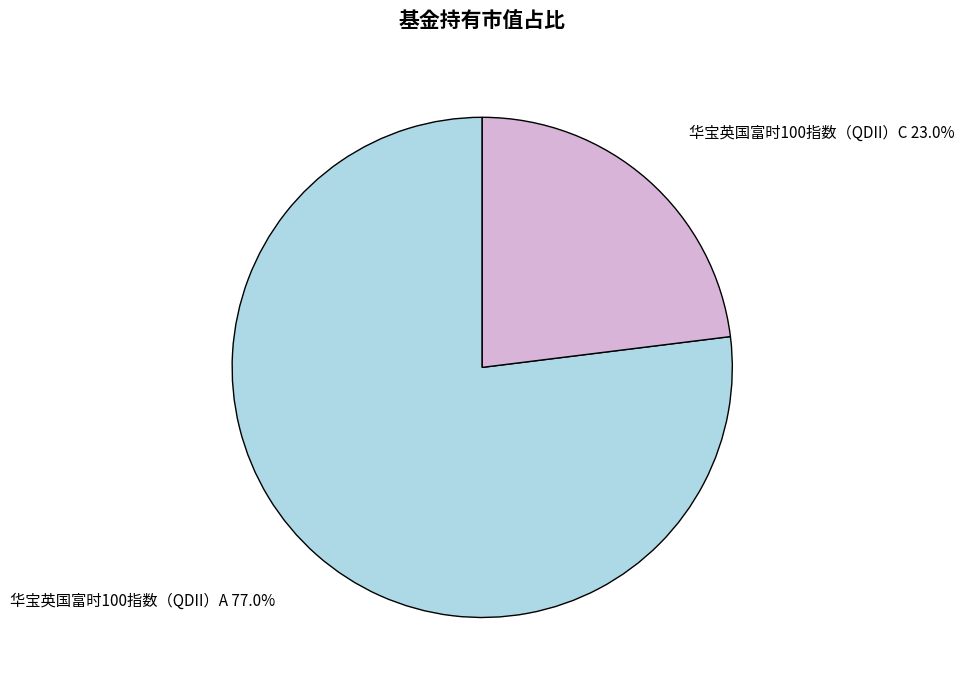

To the nearest percent, what is the combined percentage of 华宝英国富时100指数（QDII）C and 华宝英国富时100指数（QDII）A?

100%